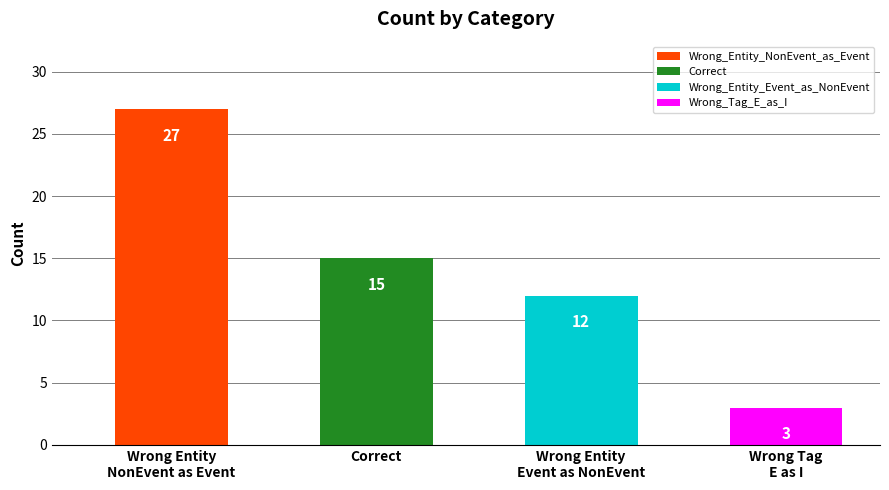

Reading left to right, list all the values displayed in this chart.

27	15	12	3